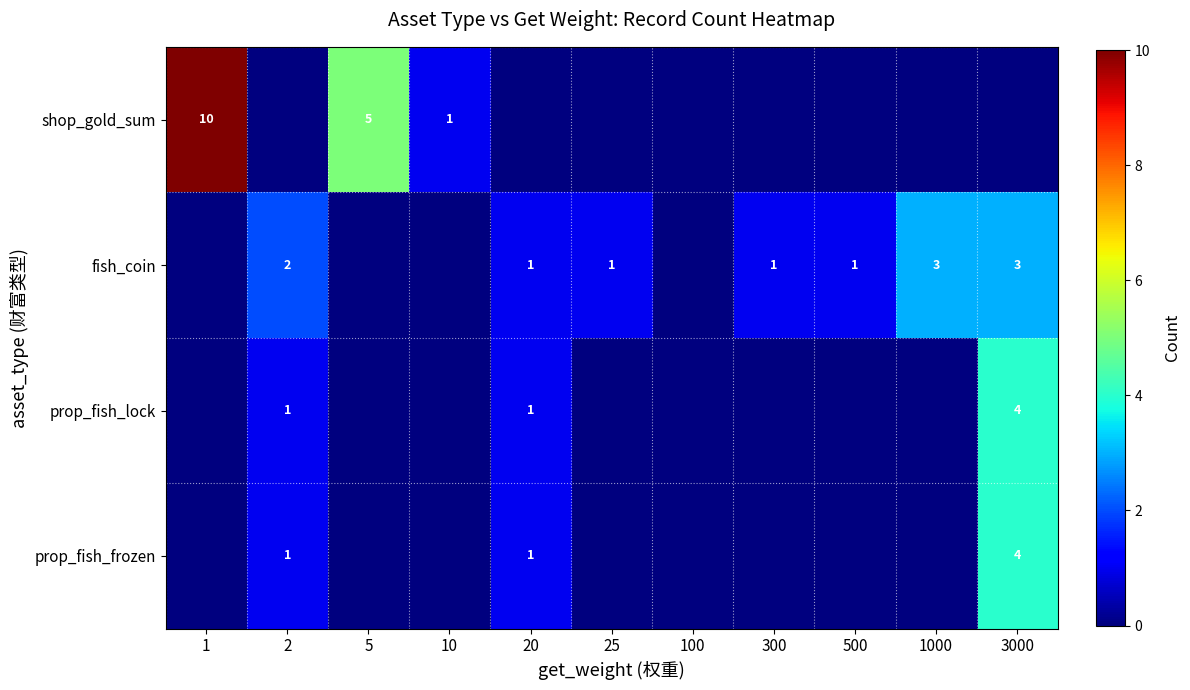

What is the greatest value displayed?

10